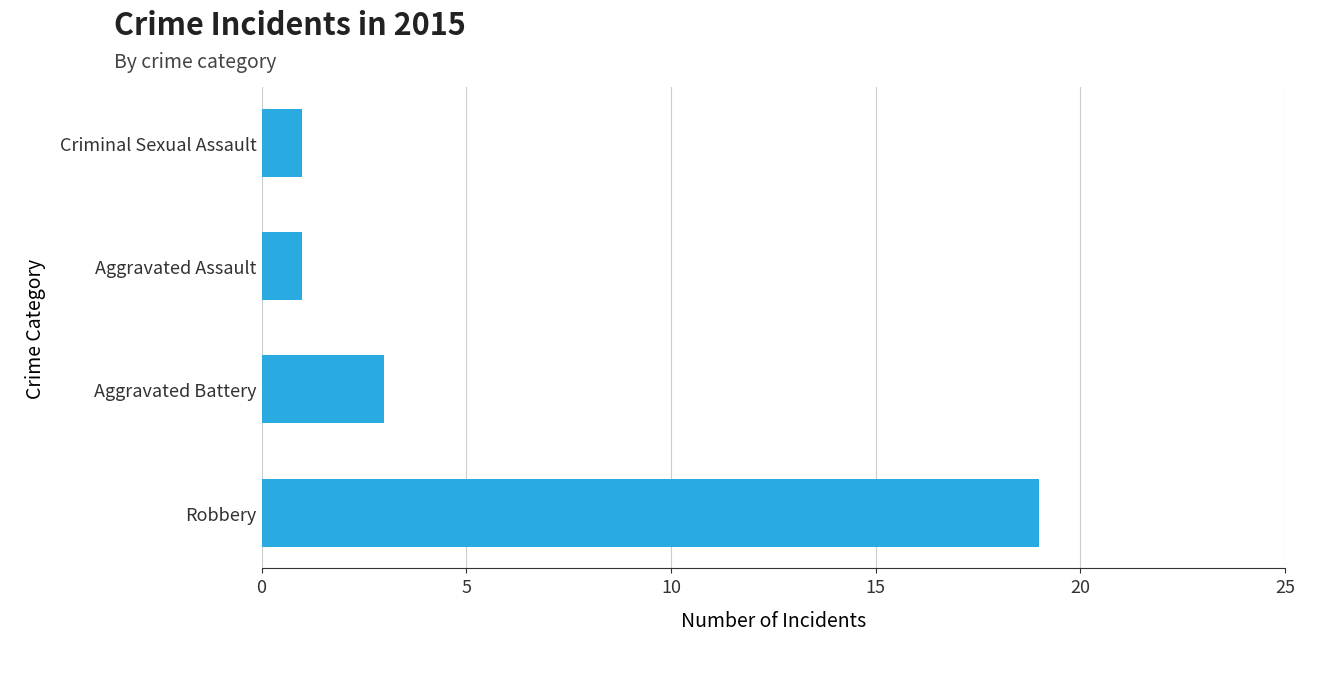

What is the greatest value displayed?

19